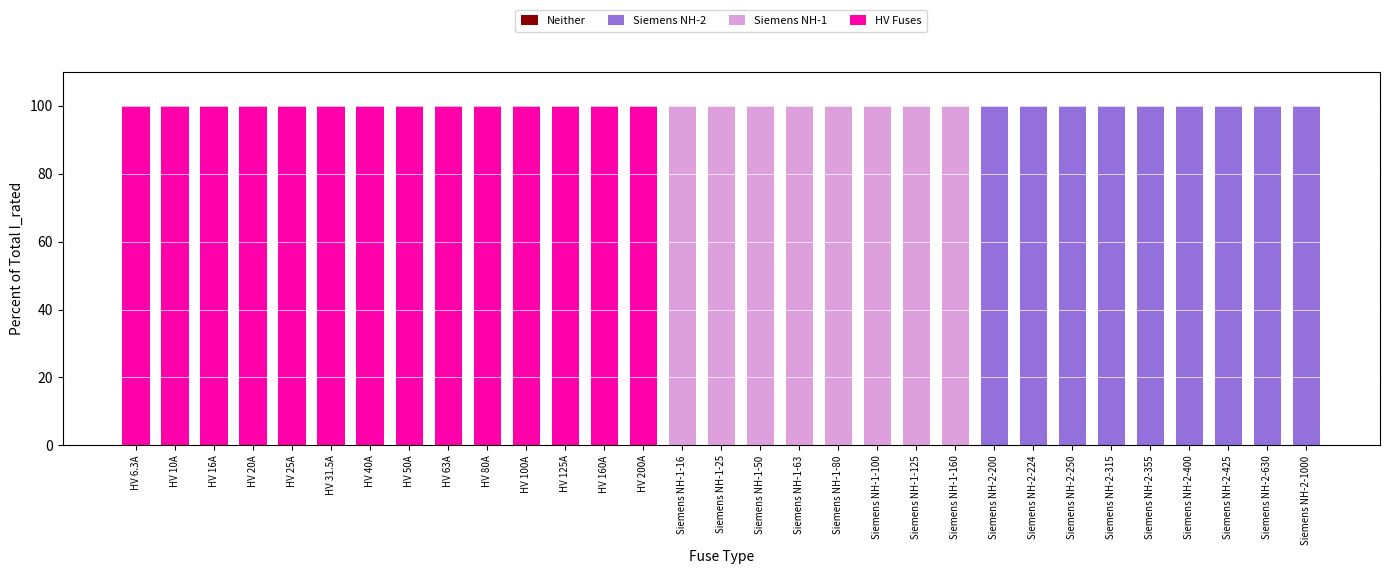

The Siemens NH-2 series shows 40 at HV 100A. True or false?

False